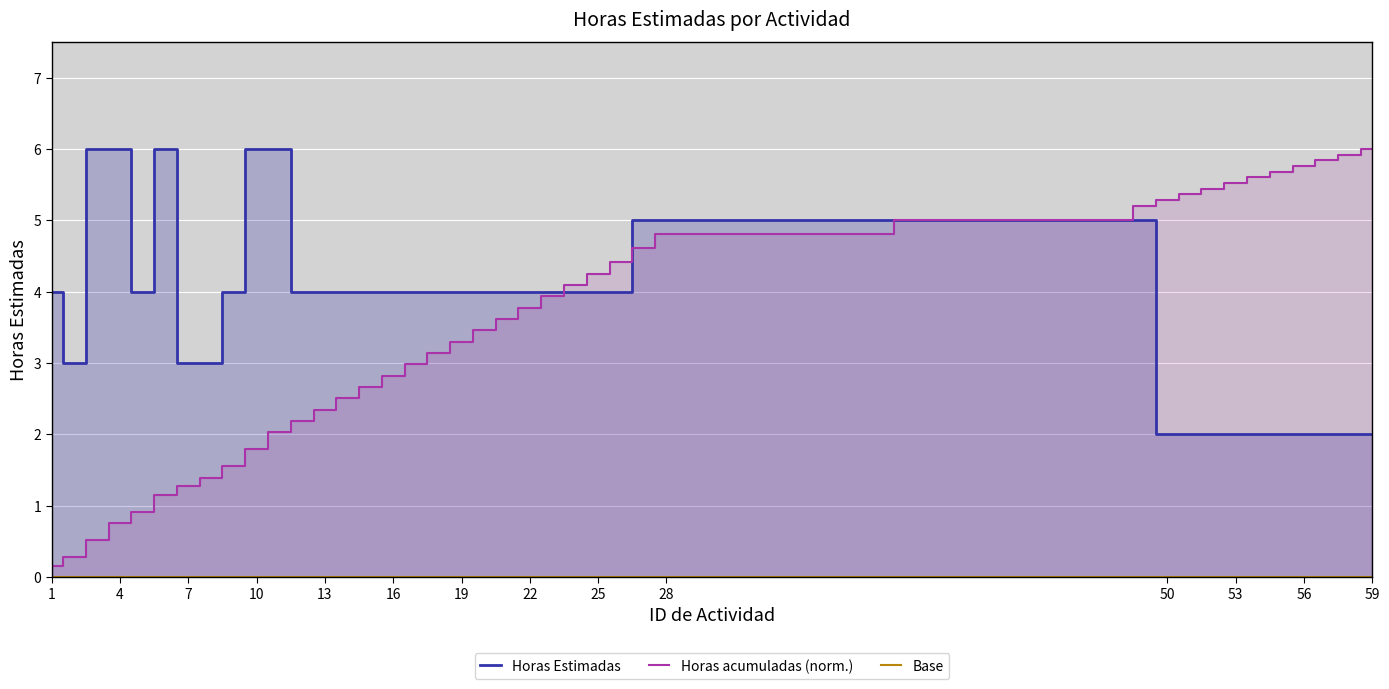

The chart shows a value of 4 at 14. True or false?

True